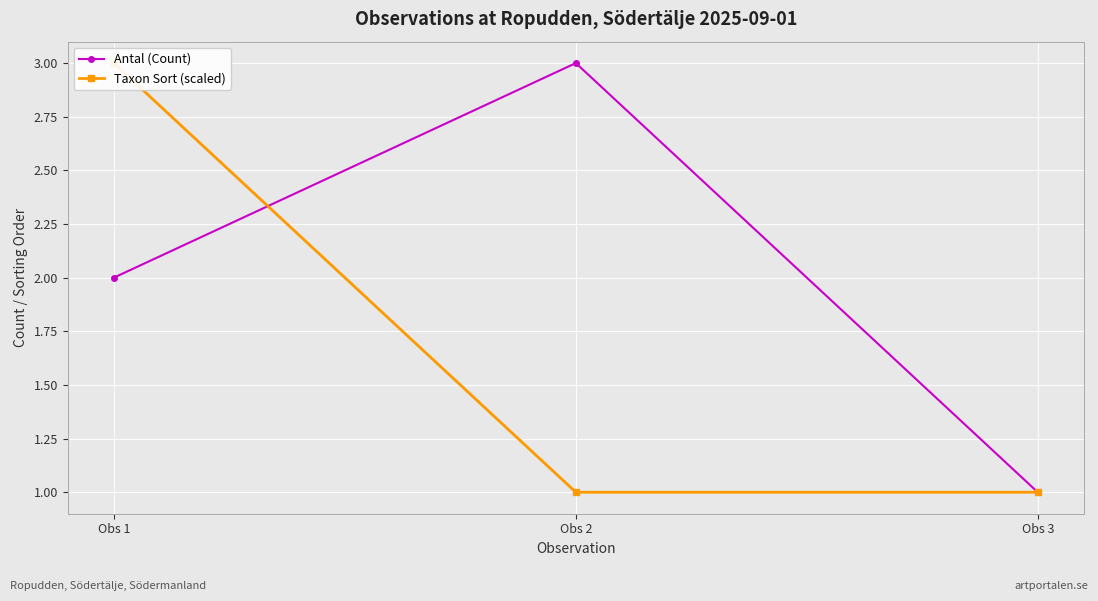

The Taxon Sort (scaled) series shows 2 at Obs 1. True or false?

False